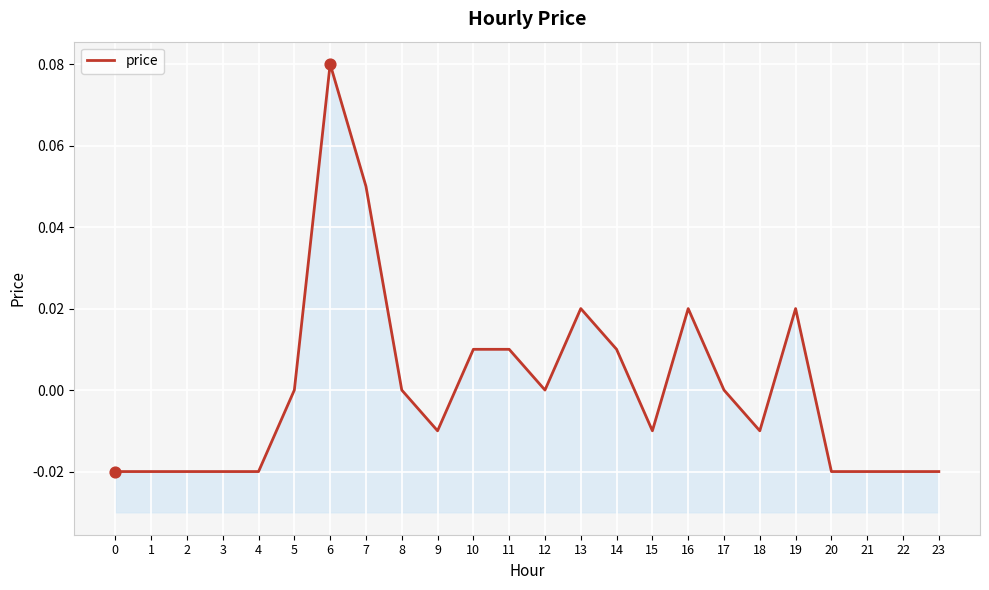

Between 16 and 17, which is larger?

16